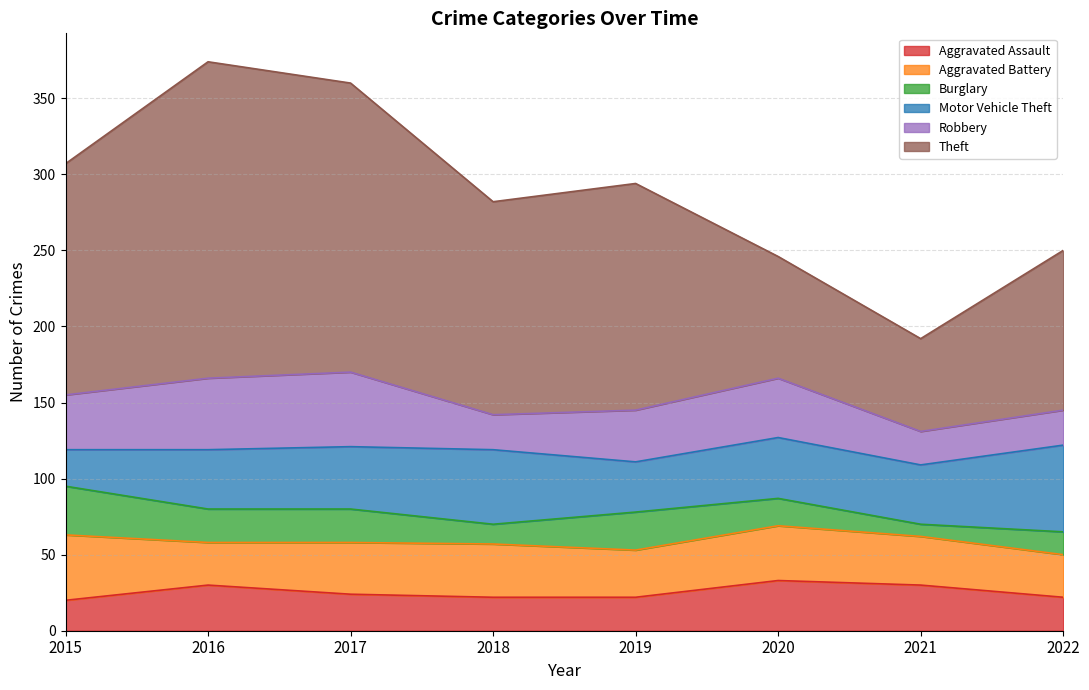

At how many categories does at least one series exceed 138?

5